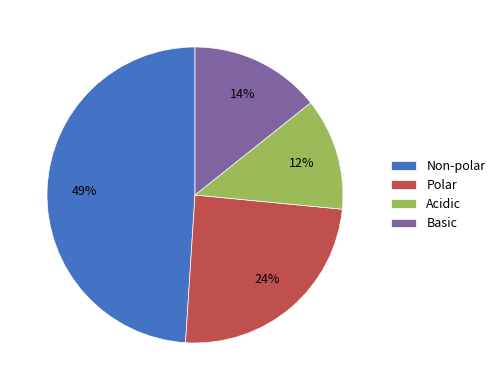

Which slice is the largest?

Non-polar